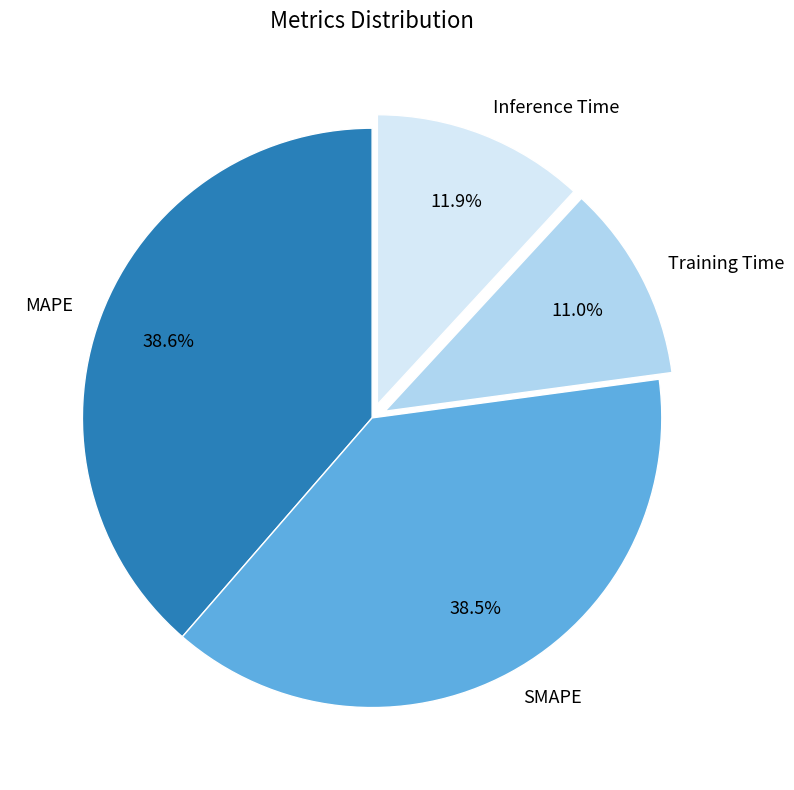

To the nearest percent, what portion does Training Time represent?

11%